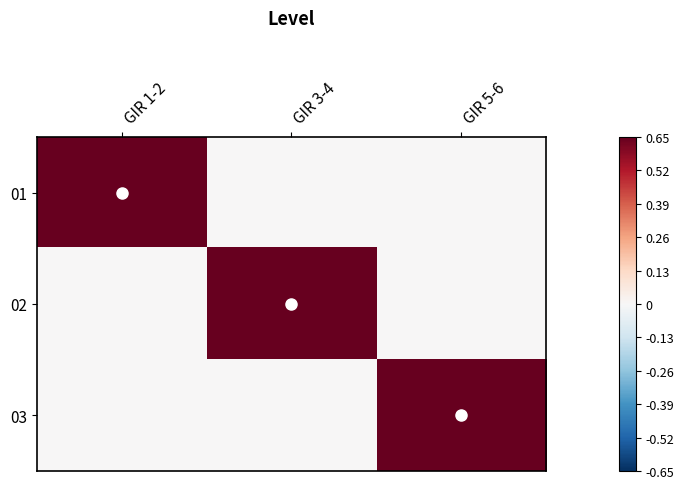

At which category is the sum across all series the highest?

GIR 1-2